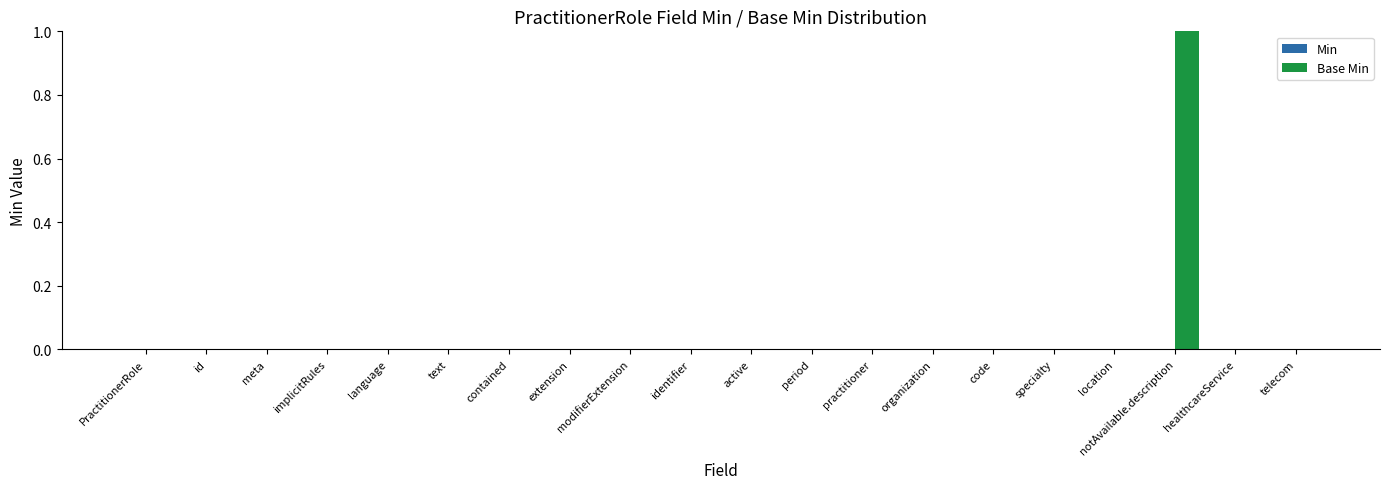

Which label corresponds to the largest value in the chart?

notAvailable.description